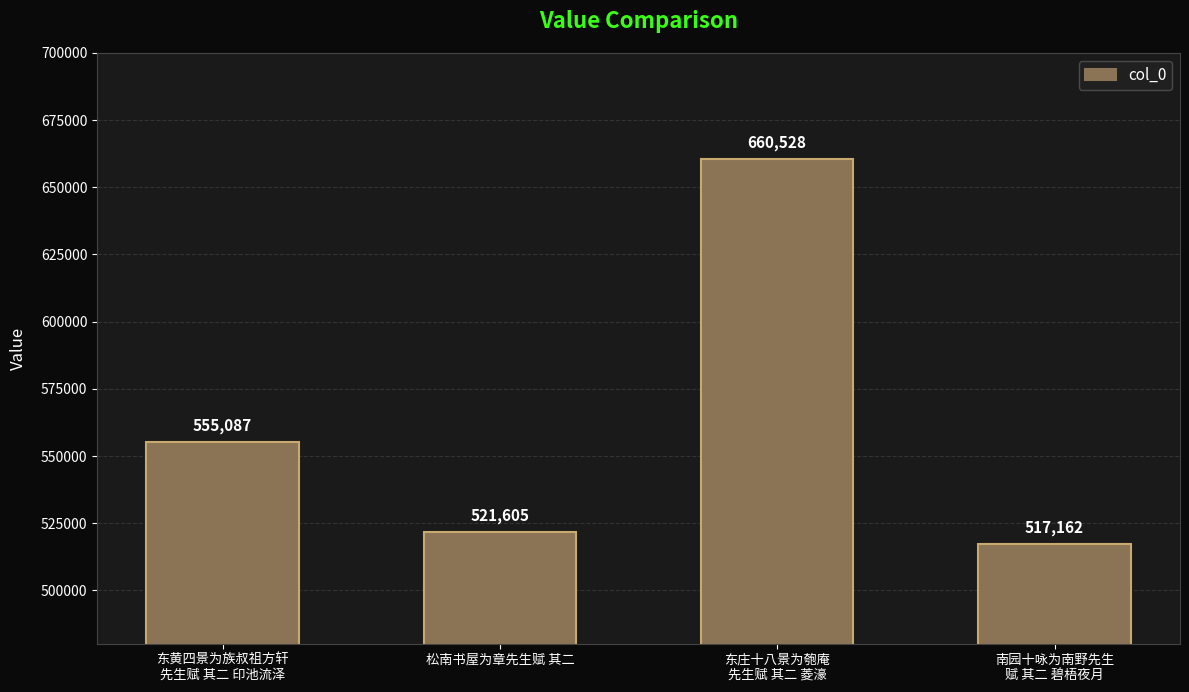

Are the bars grouped side by side (vs. stacked)?

No